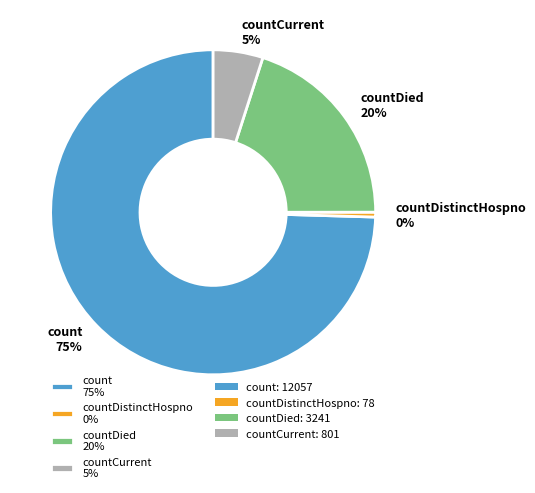

The countDied 20% slice represents 20% of the pie. True or false?

True